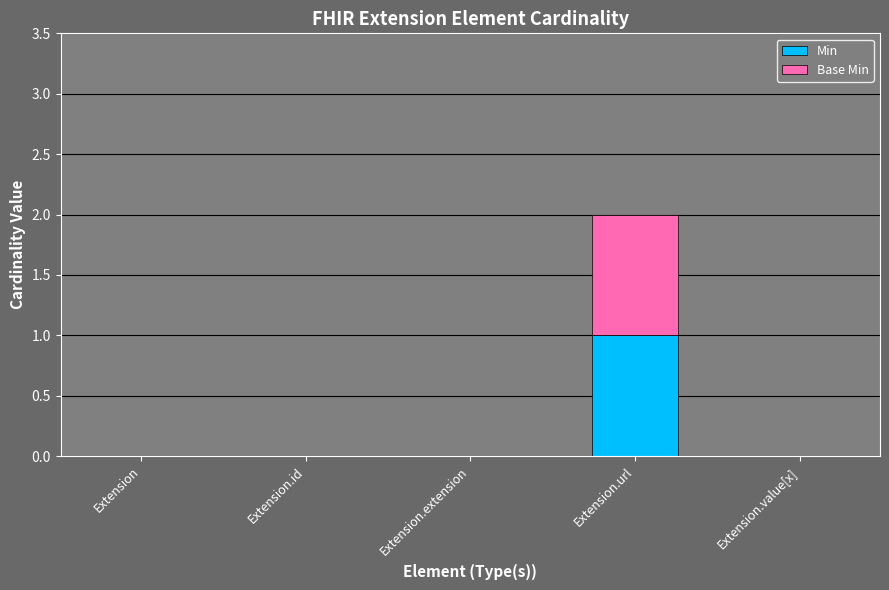

At which label does Min reach its peak?

Extension.url